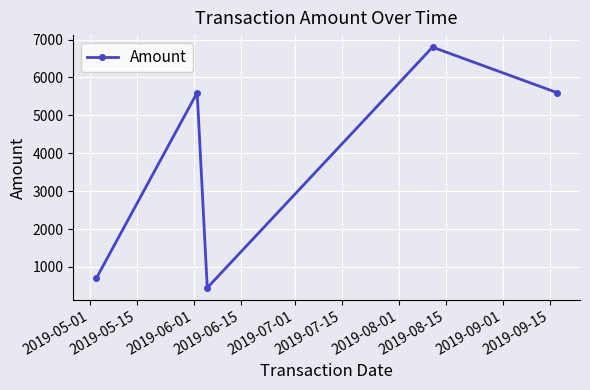

How many lines are shown in the chart?

1